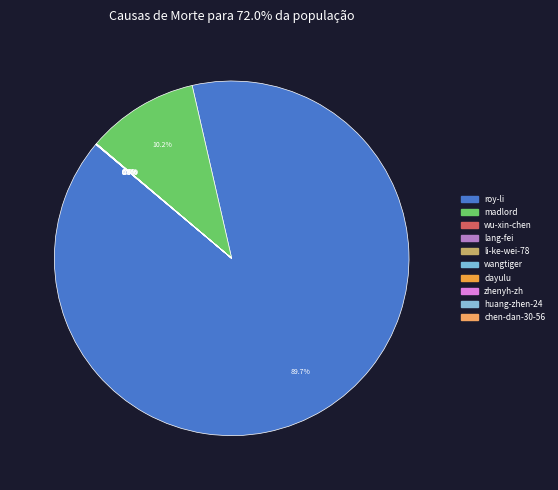

Which has a higher value, wangtiger or dayulu?

dayulu